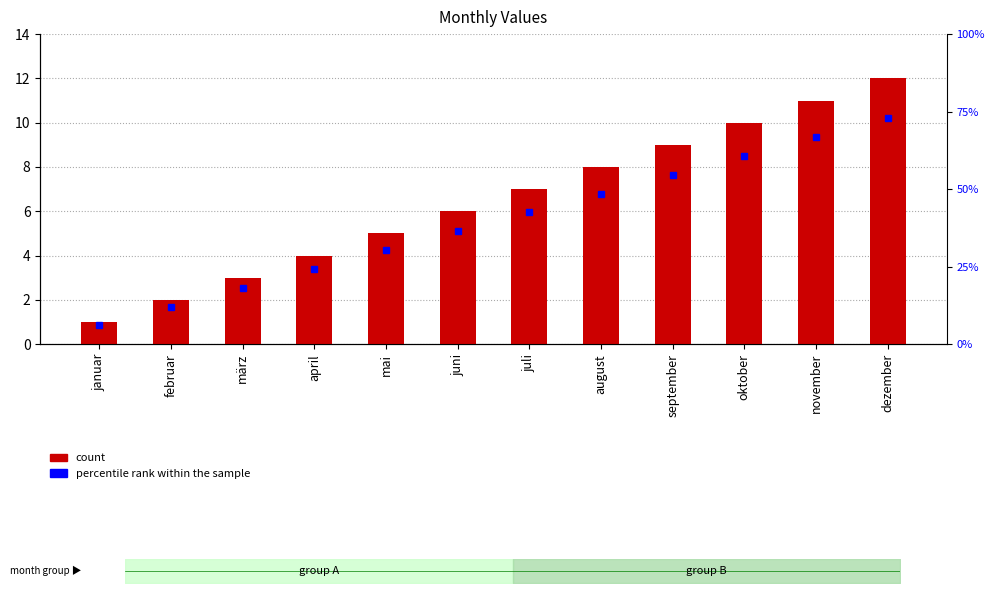

Where is the data nearest to the value 6?

juni